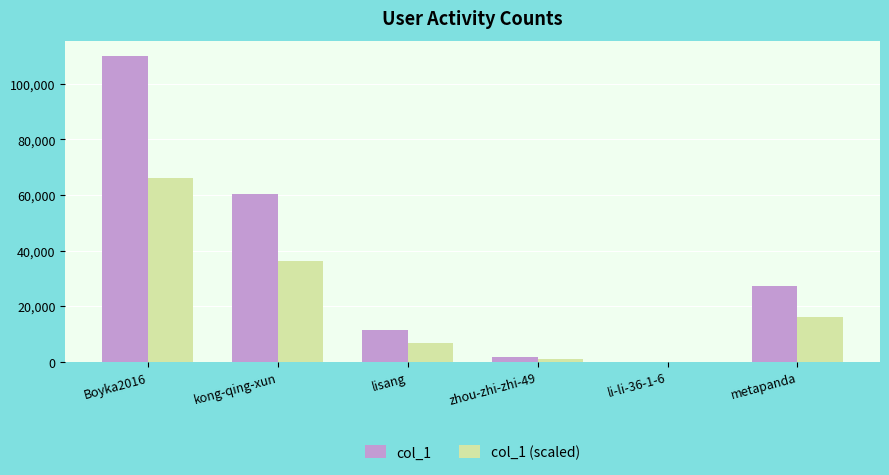

At which category is the sum across all series the highest?

Boyka2016